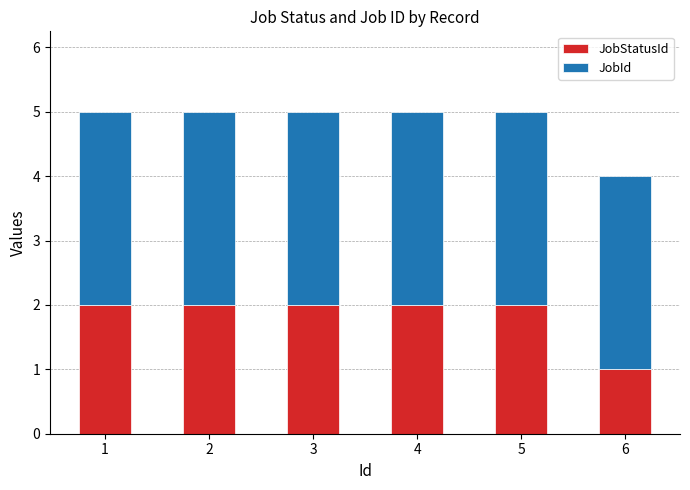

What is the total value across all series at 6?

4